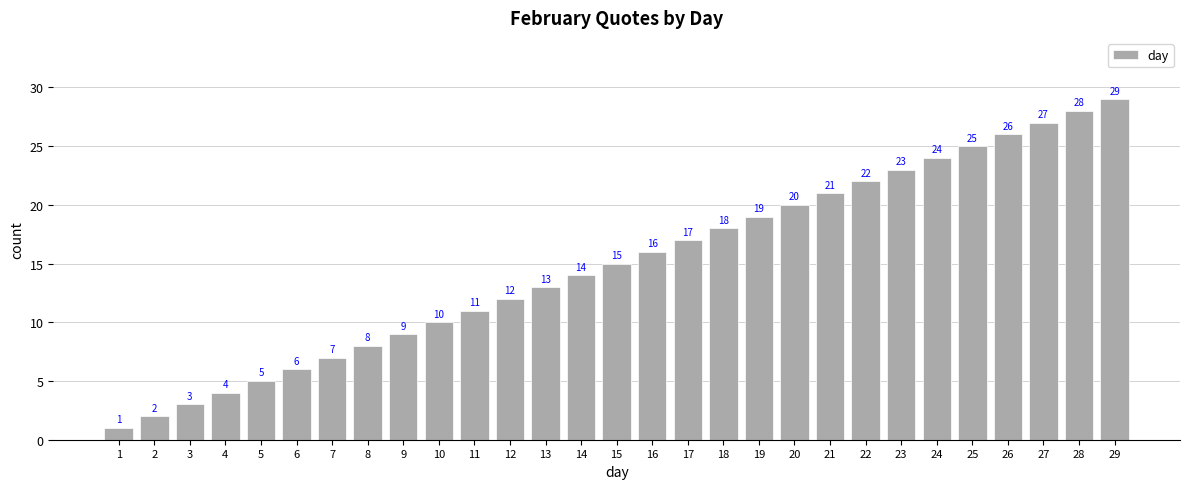

What is the sum of the values at 2 and 18?

20